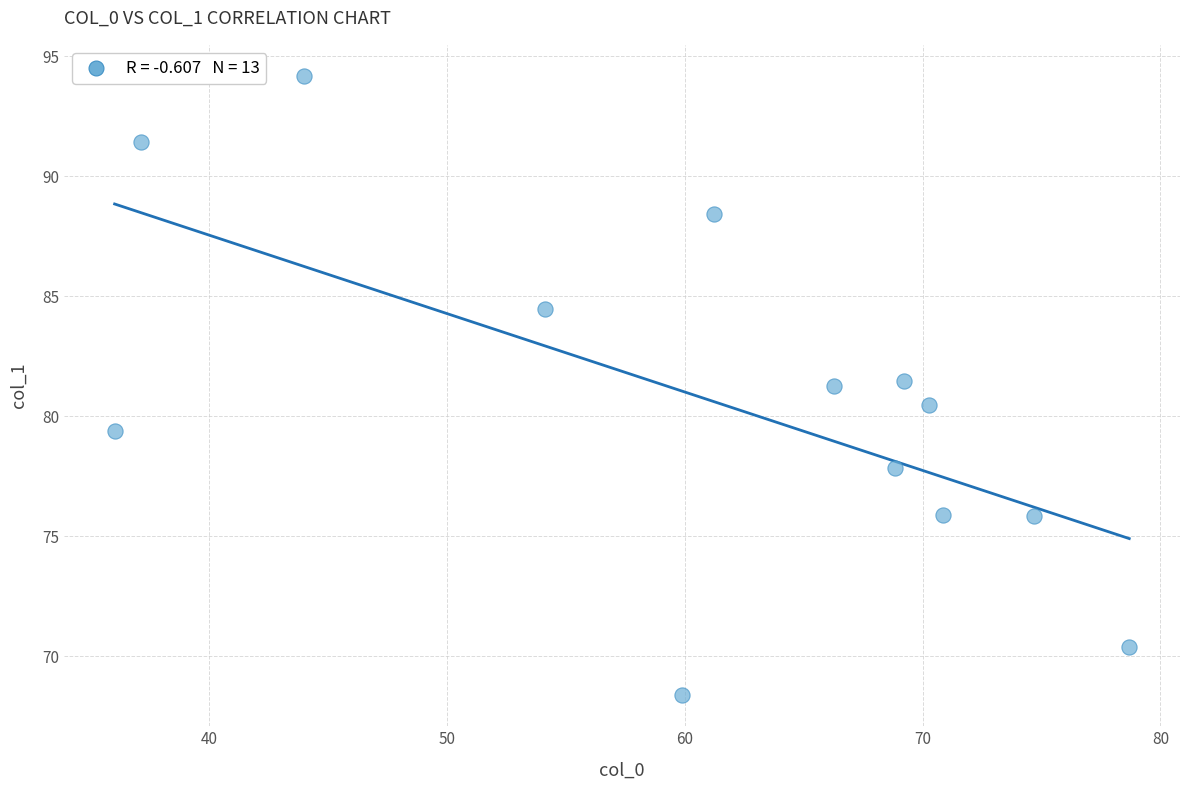

What is the range of X values (max minus min)?

42.7